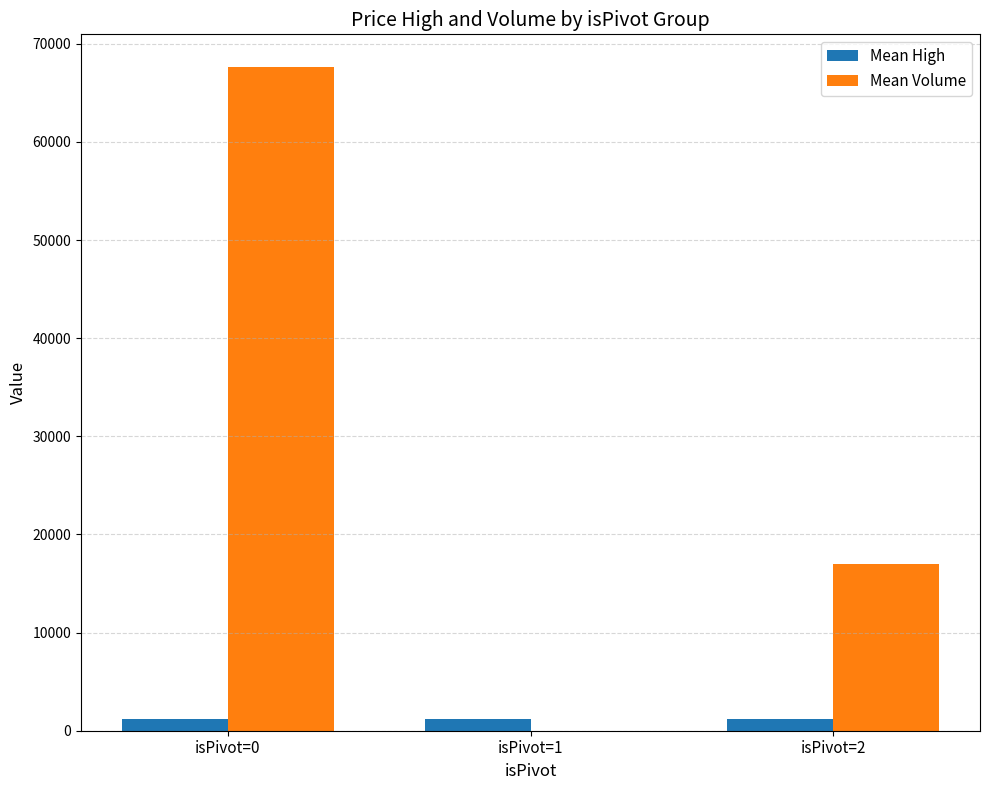

At which category is the sum across all series the highest?

isPivot=0